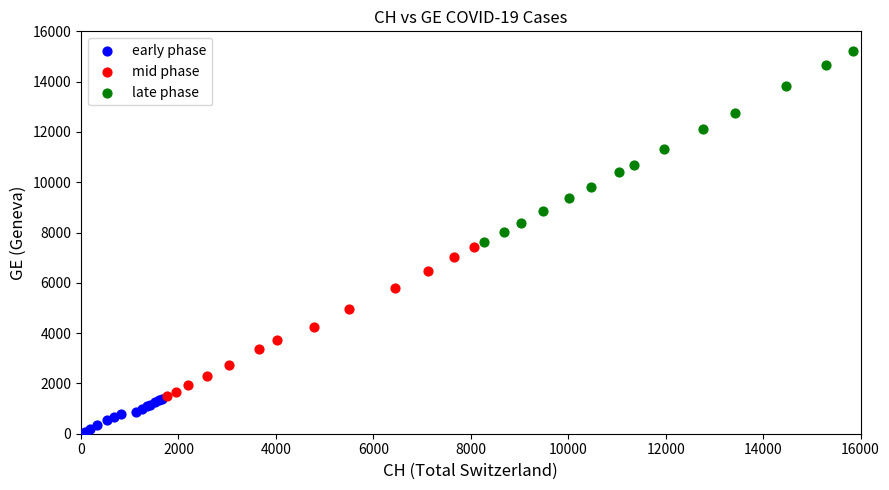

Which series has the widest spread of Y values?

late phase